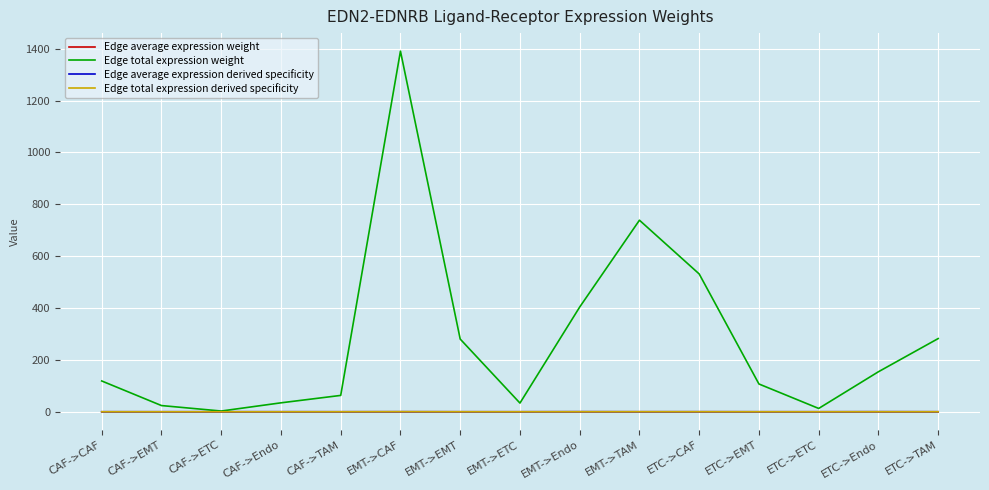

What is the spread (max minus min) of values at CAF->Endo?

34.5